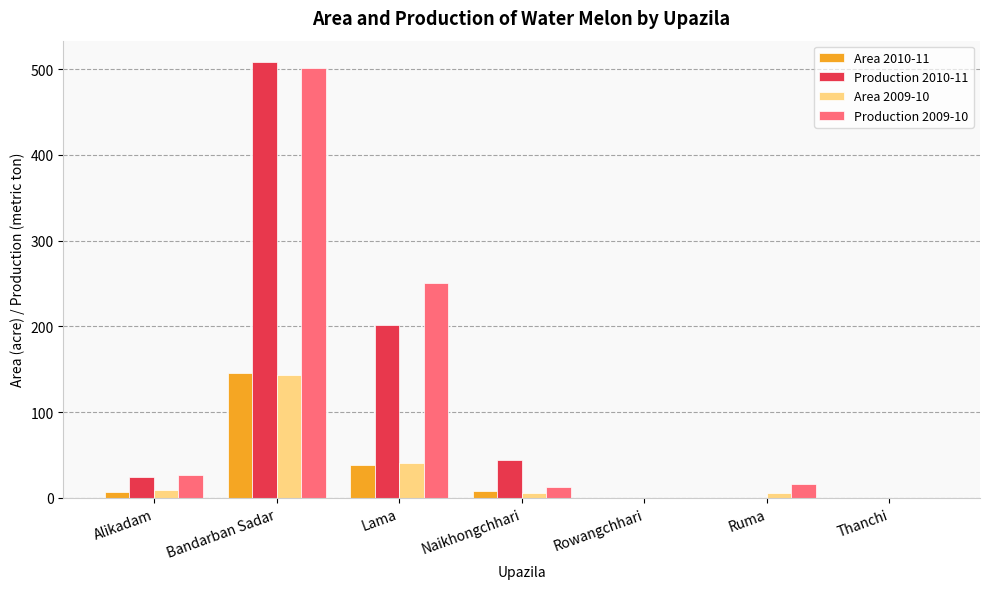

At which label is Area 2010-11 closest to 72?

Lama